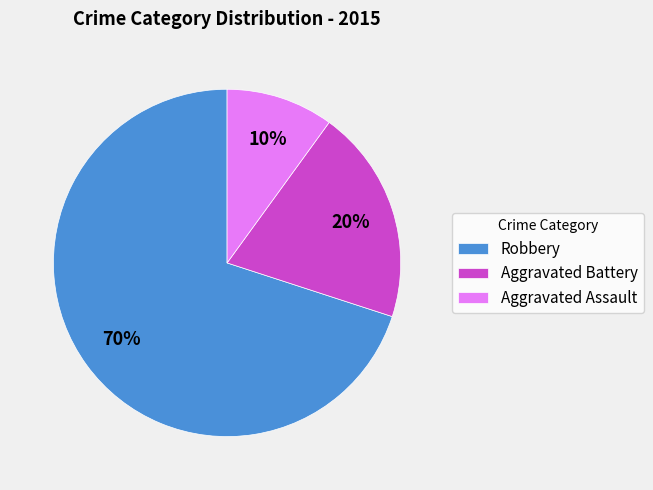

How many segments does this pie chart have?

3